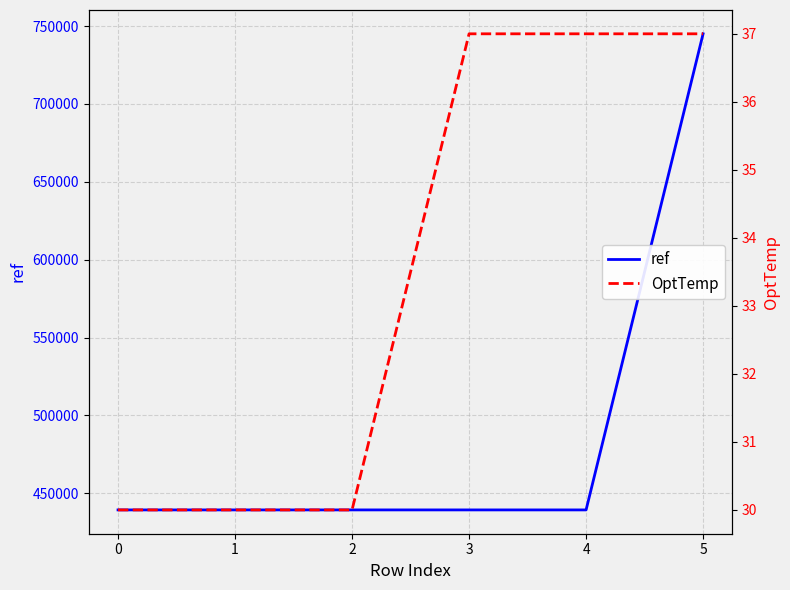

What is the minimum value for ref?

439248